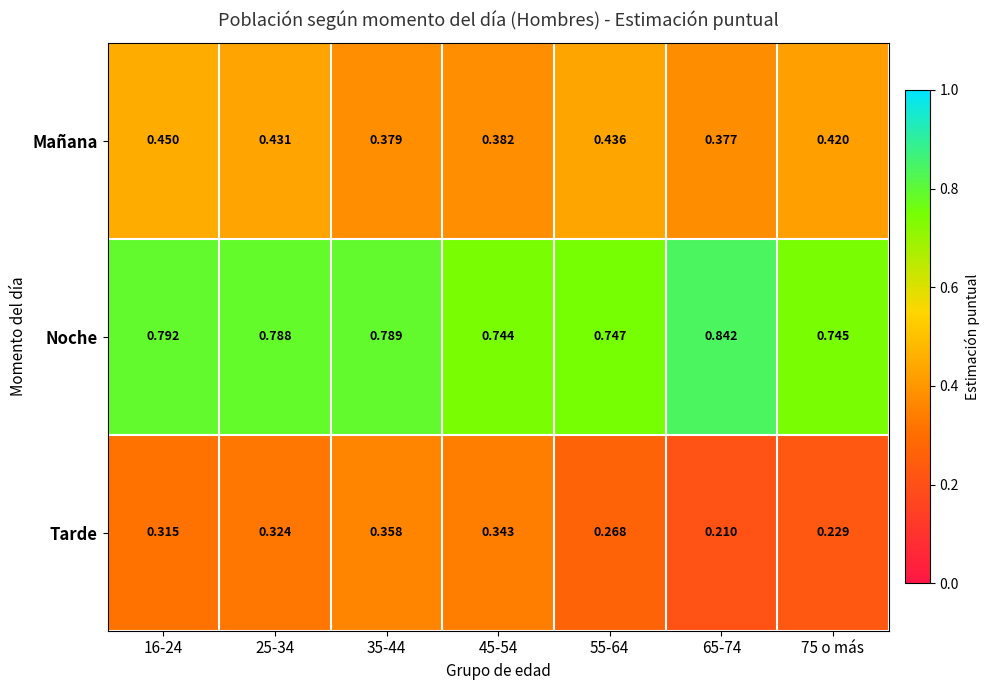

Which series has the largest total across all categories?

Noche